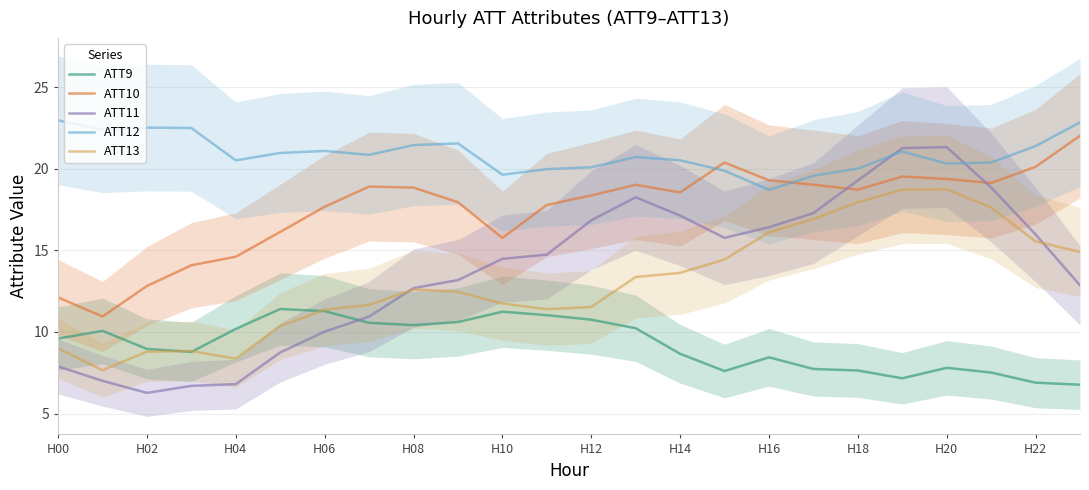

What is the minimum value for ATT10?

10.9